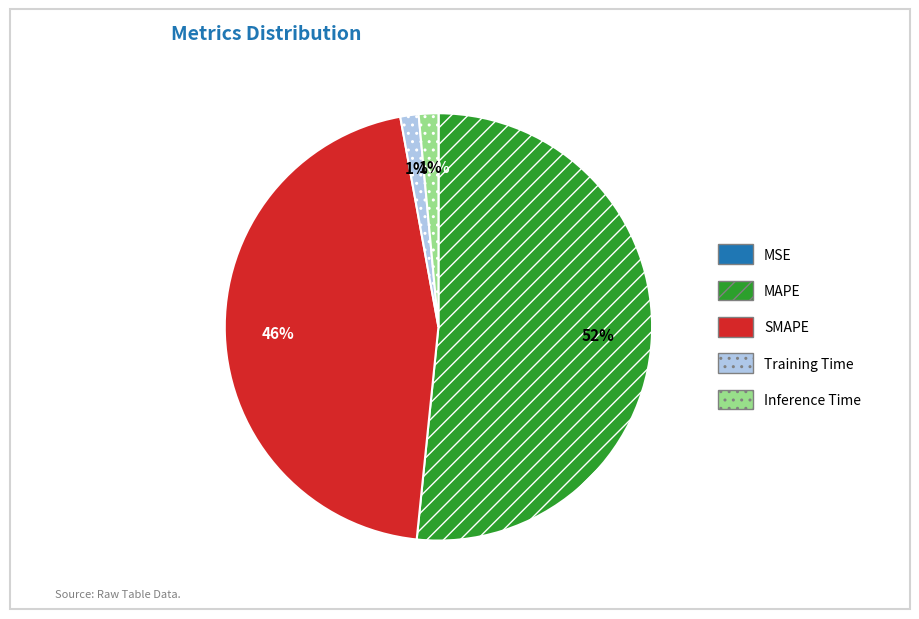

Which has a higher value, MAPE or SMAPE?

MAPE